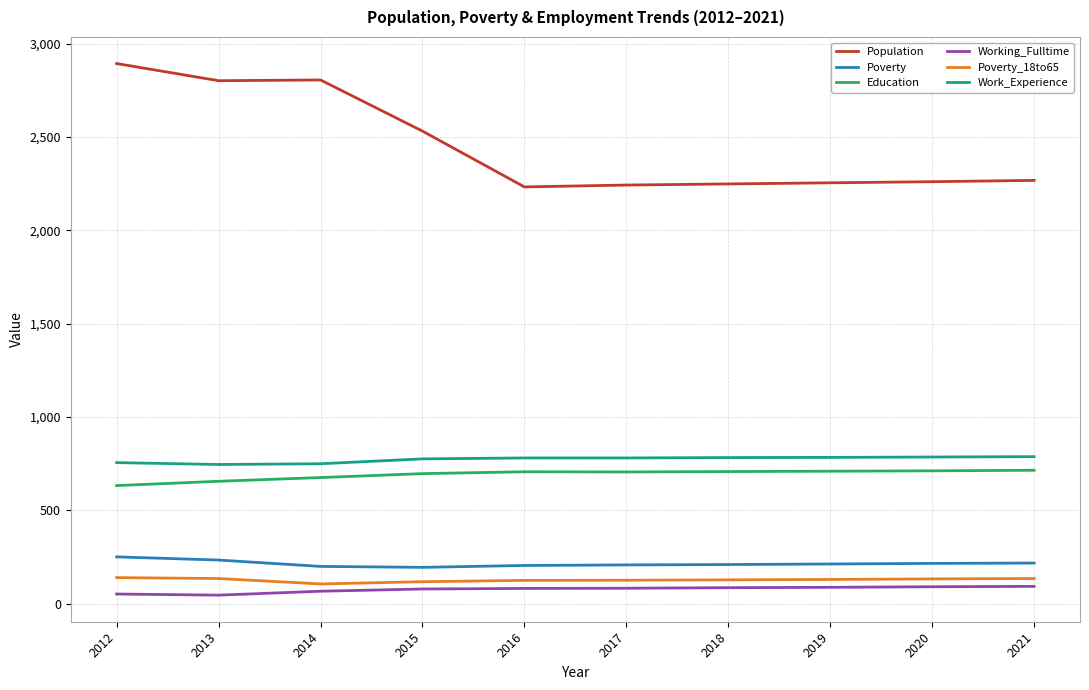

True or false: Poverty and Working_Fulltime intersect in this chart.

False